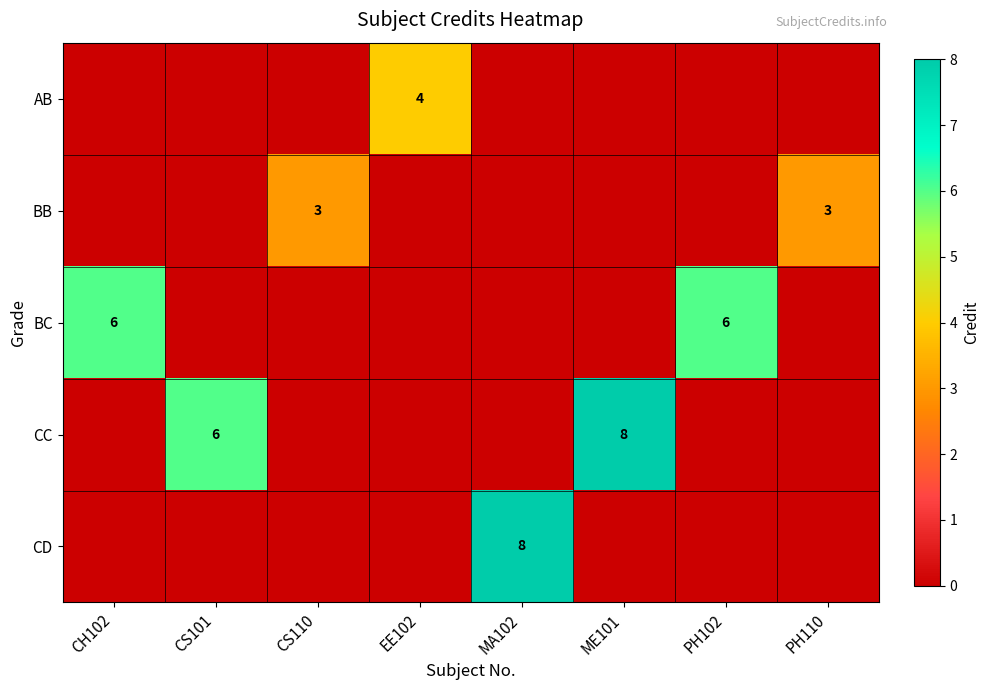

What is the spread (max minus min) of values at CS110?

3